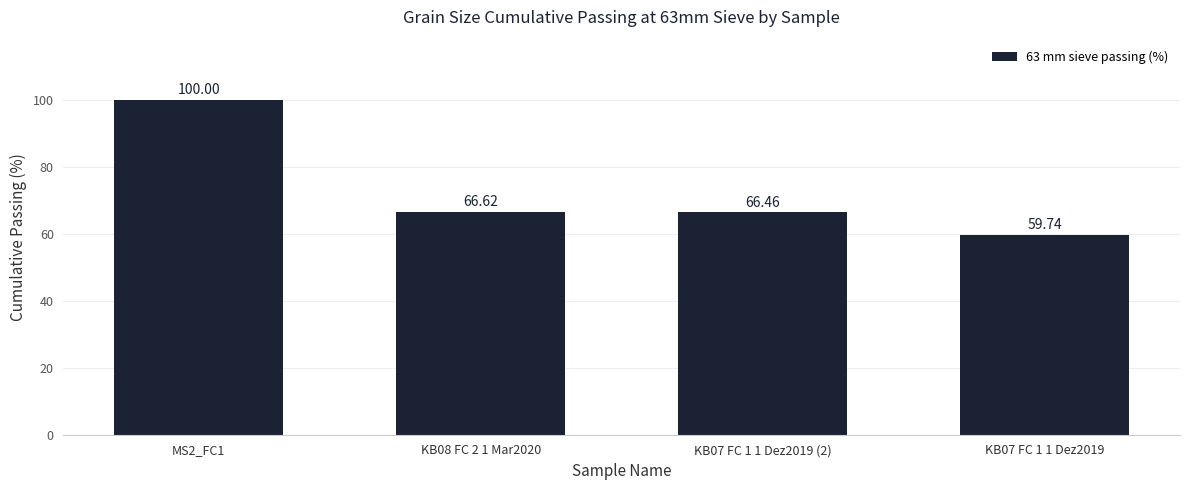

What is the difference between the maximum and second lowest values?

33.5